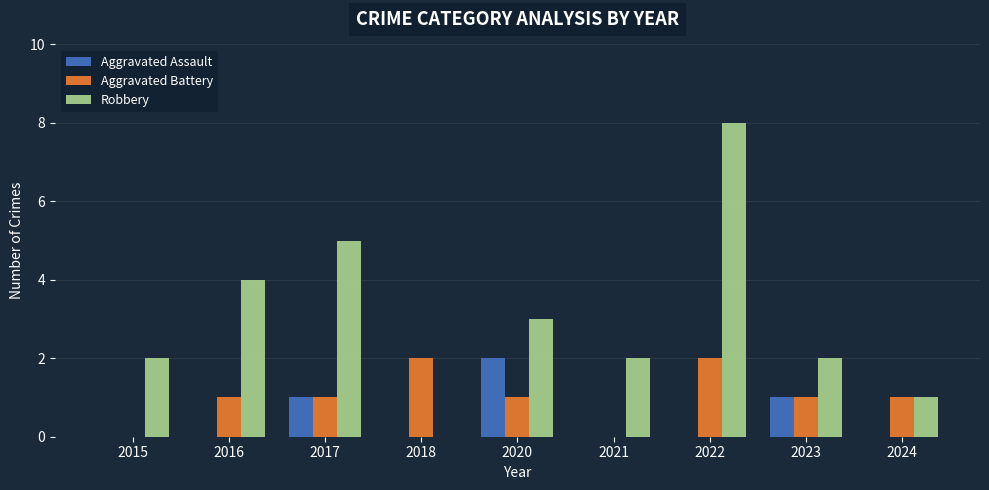

Count the number of data series in this chart.

3